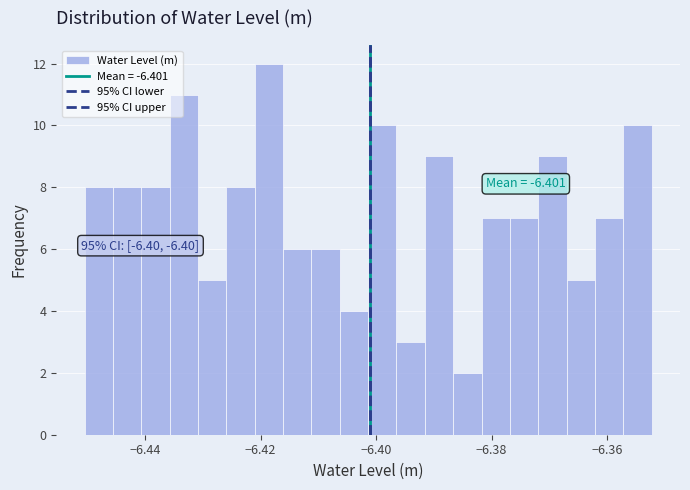

Around what value on the x-axis is the tallest bar? Give the approximate position of its centre, as read against the axis.

-6.418